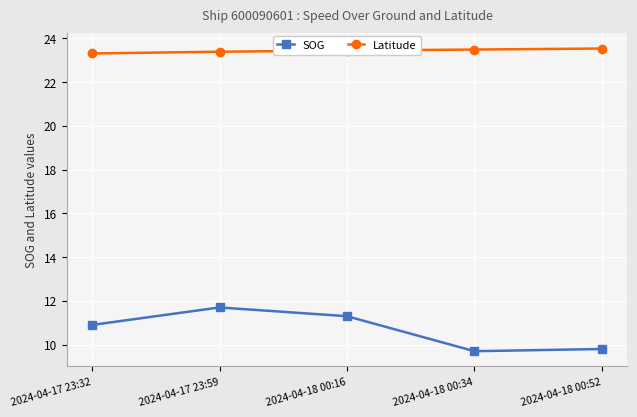

What is the greatest value displayed?

23.5